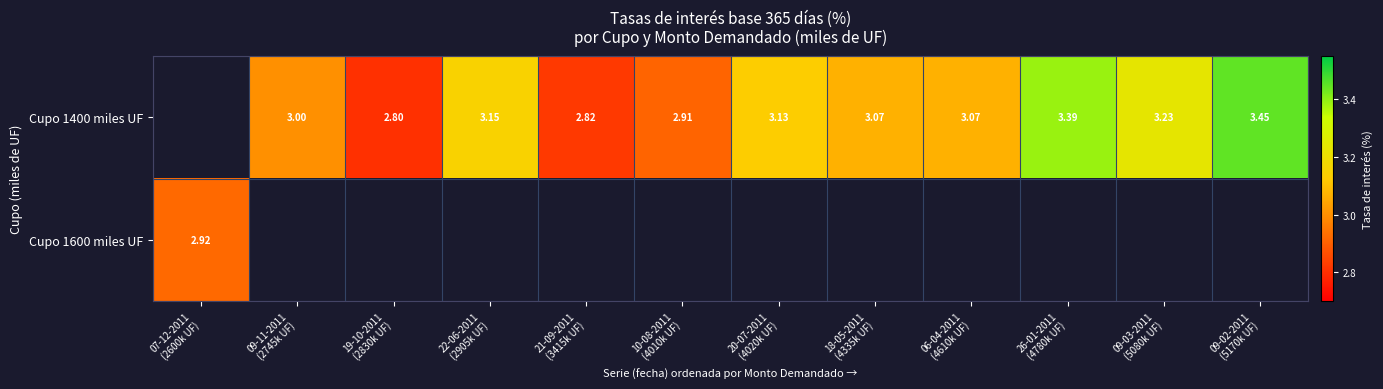

Where is Cupo 1600 miles UF nearest to the value 2?

07-12-2011 (2600k UF)